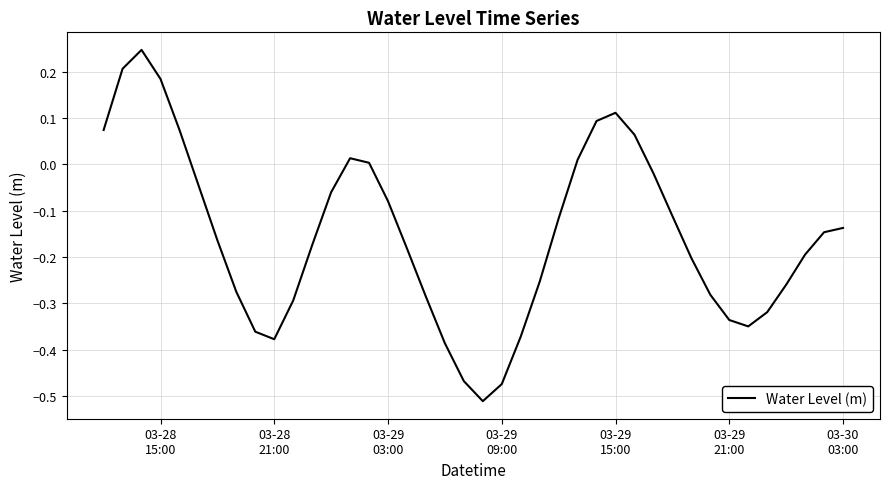

What is the difference between the maximum and minimum values?

0.8